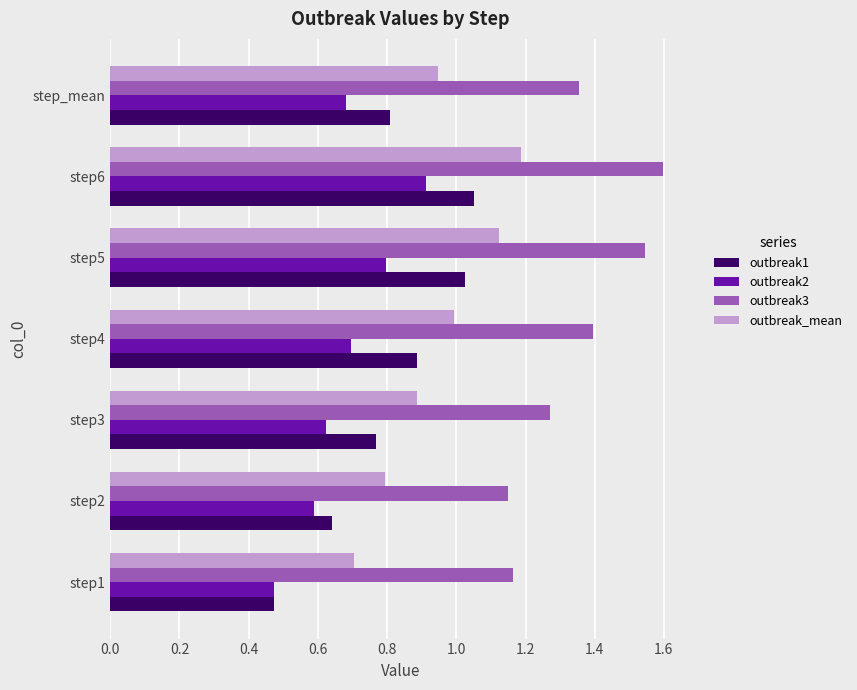

Rank the series by their average value, from lowest to highest.

outbreak2, outbreak1, outbreak_mean, outbreak3